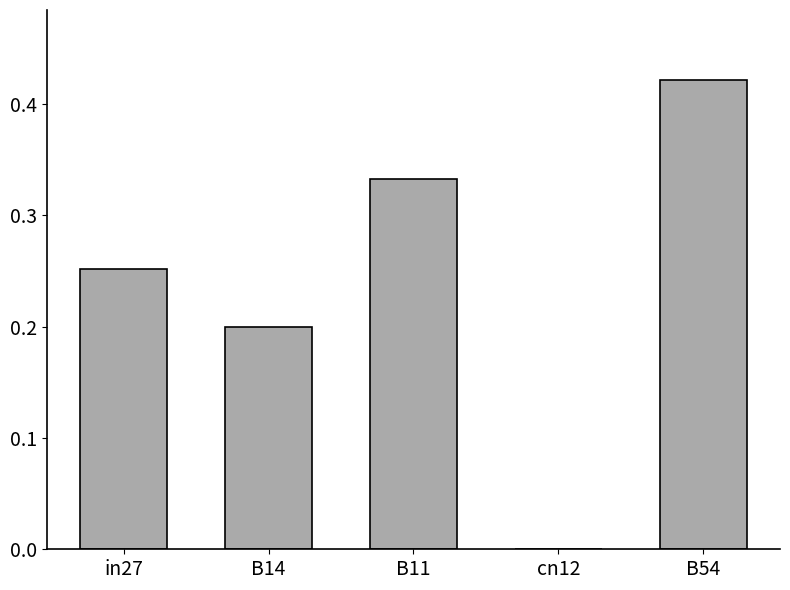

True or false: the data shows 0.2 at B54.

False